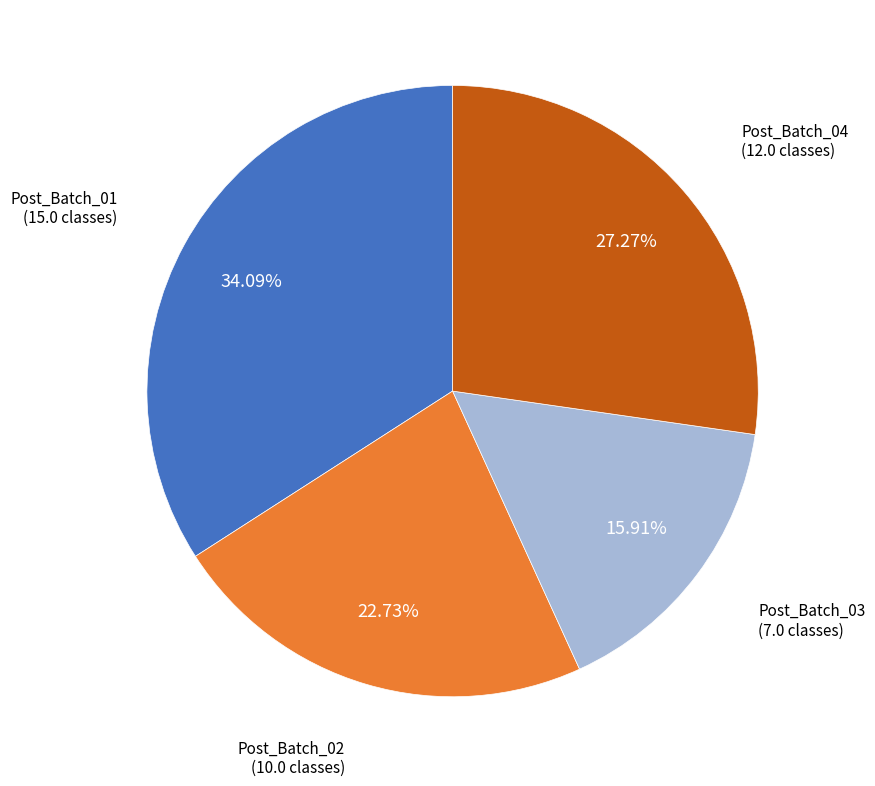

Approximately how many times larger is the value at Post_Batch_01 compared to Post_Batch_03?

2.1